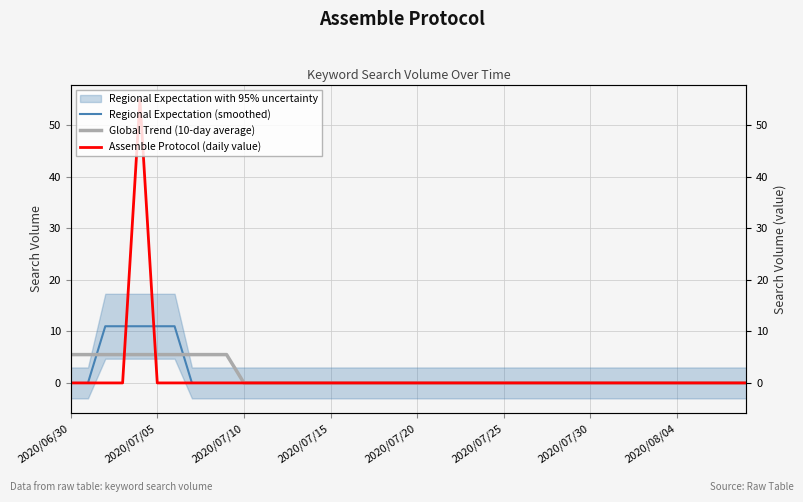

At how many categories does at least one series exceed 0?

10